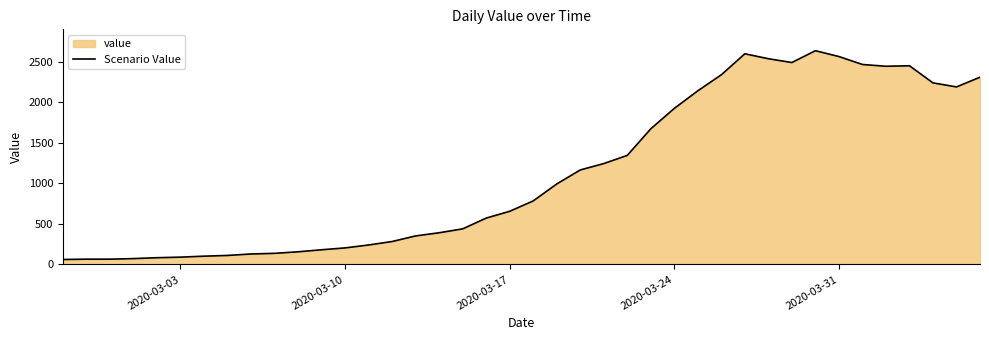

What is the maximum value shown in the chart?

2638